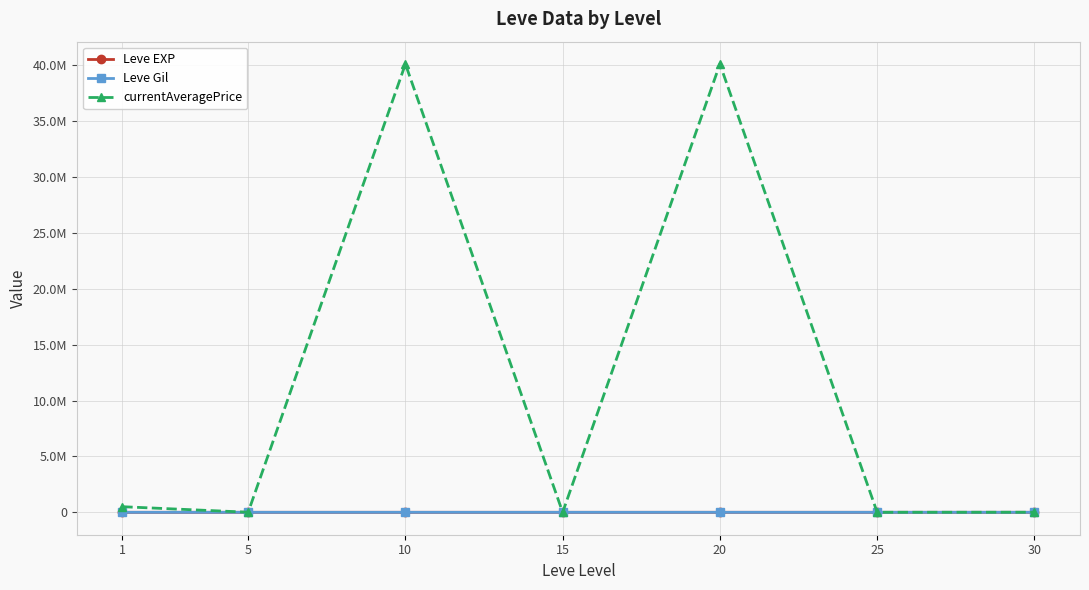

List the labels in order of currentAveragePrice value, largest first.

10, 20, 1, 30, 5, 25, 15